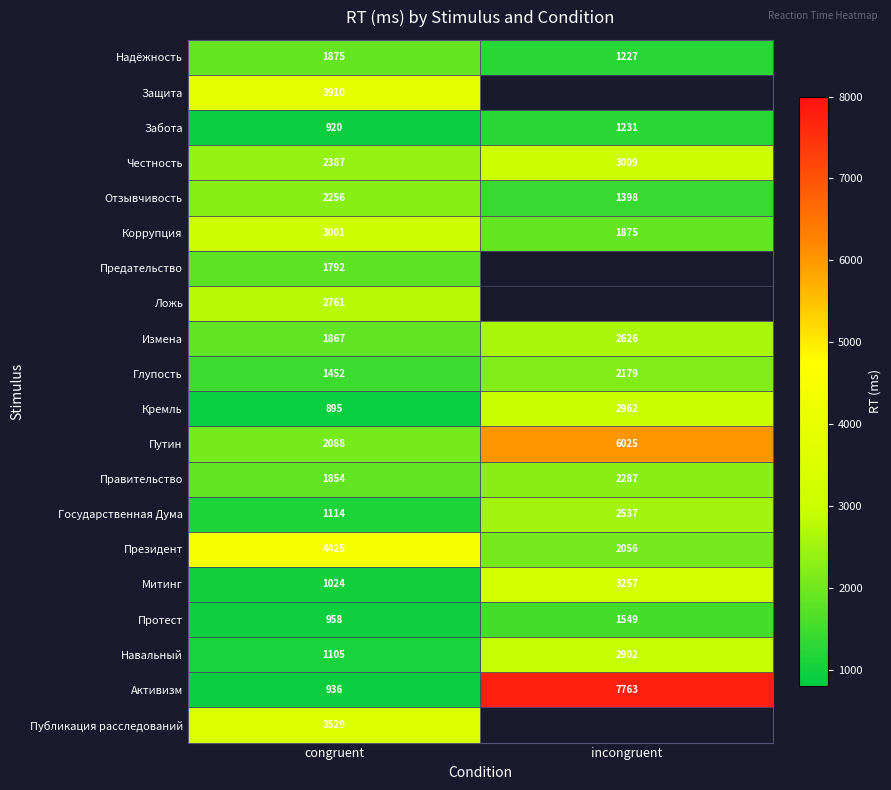

At how many categories does at least one series exceed 1533?

2